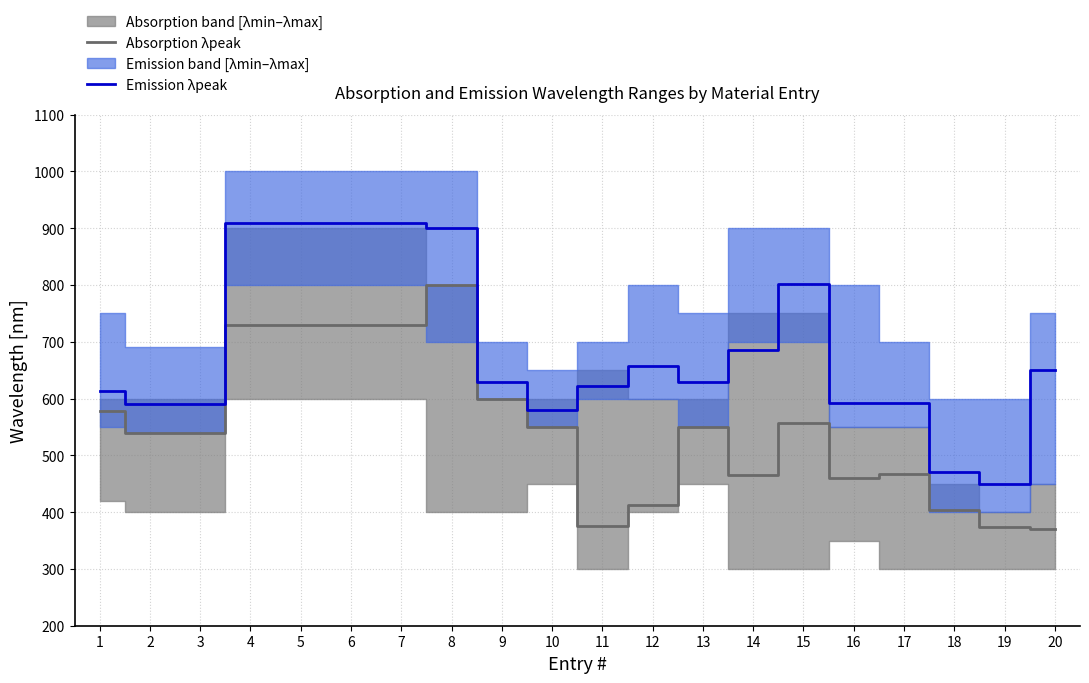

The Absorption λpeak series shows 149 at 4. True or false?

False